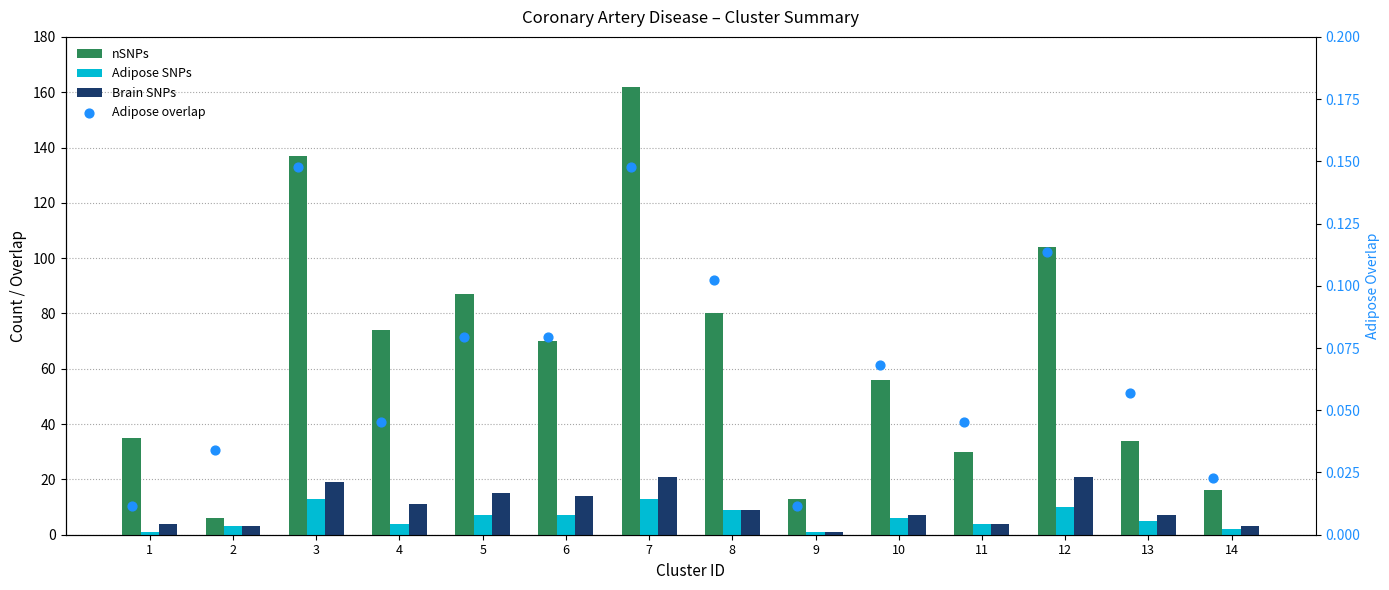

What is the total value across all series at 2?

12.0